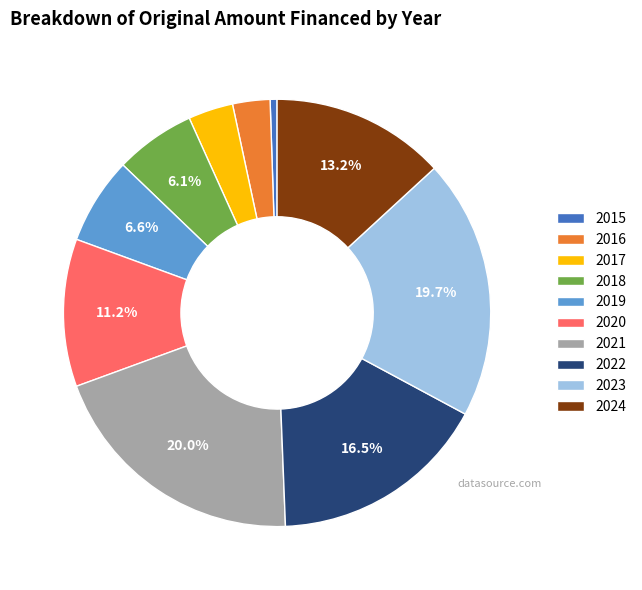

What is the ratio of the value at 2016 to the value at 2018?

0.5